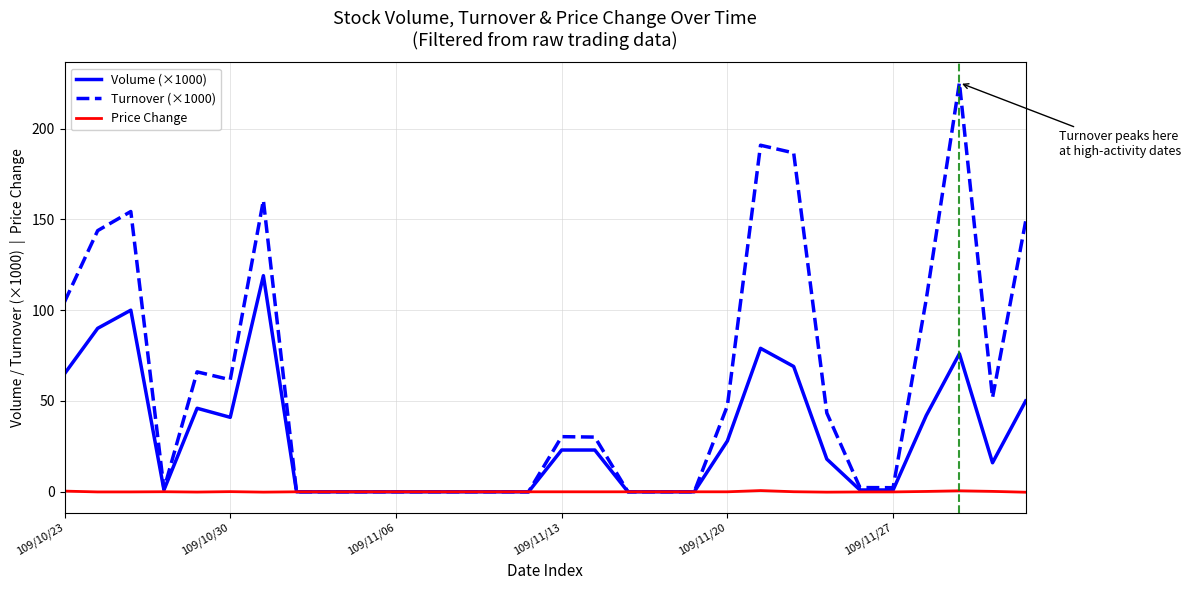

Rank the series by their average value, from lowest to highest.

Price Change, Volume (×1000), Turnover (×1000)